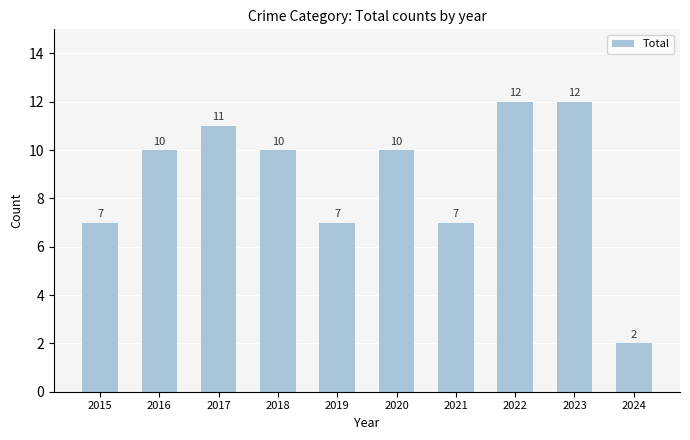

What is the difference between the second highest and second lowest values?

5